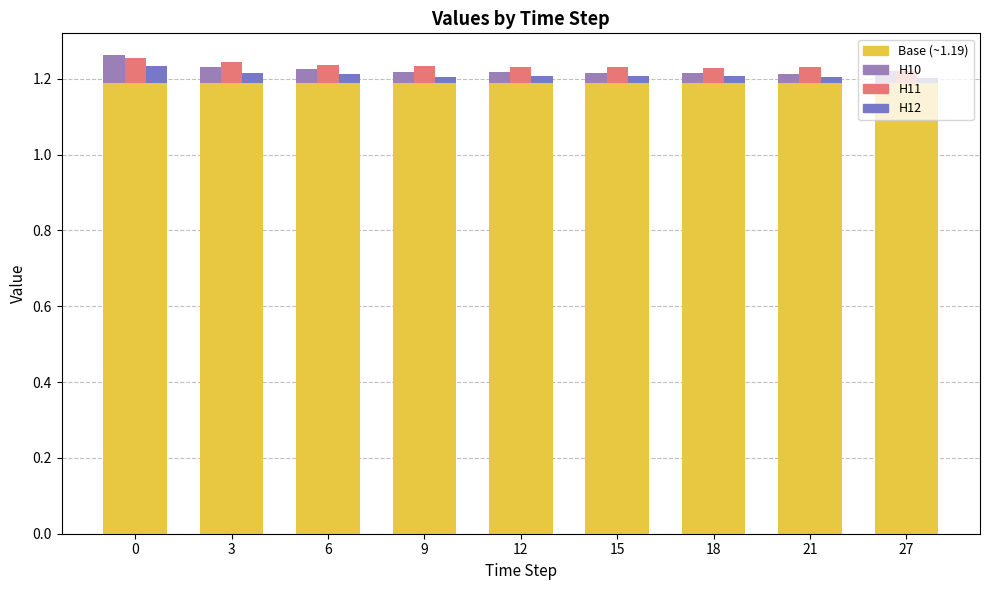

What are all the series names shown in the legend?

Base, H10, H11, H12